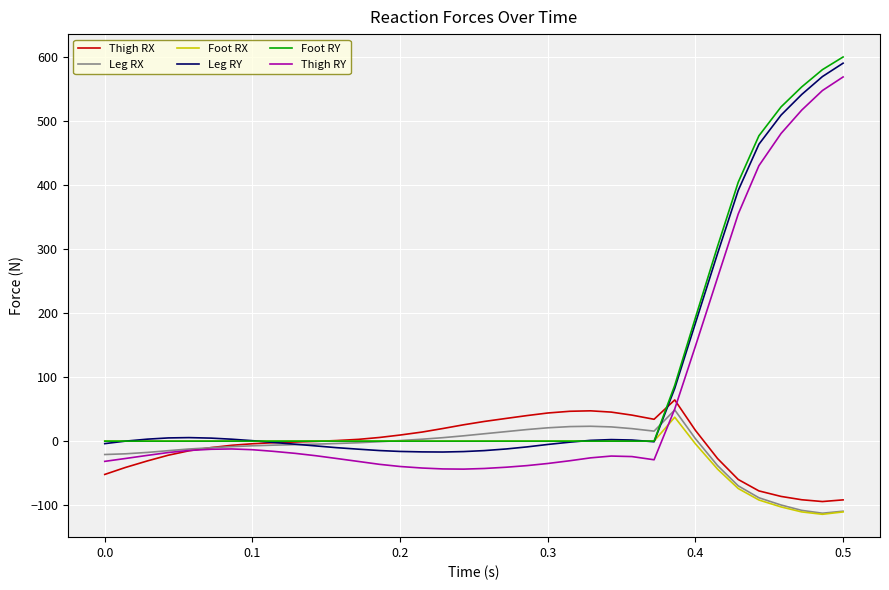

Which series has the largest total across all categories?

Foot RY